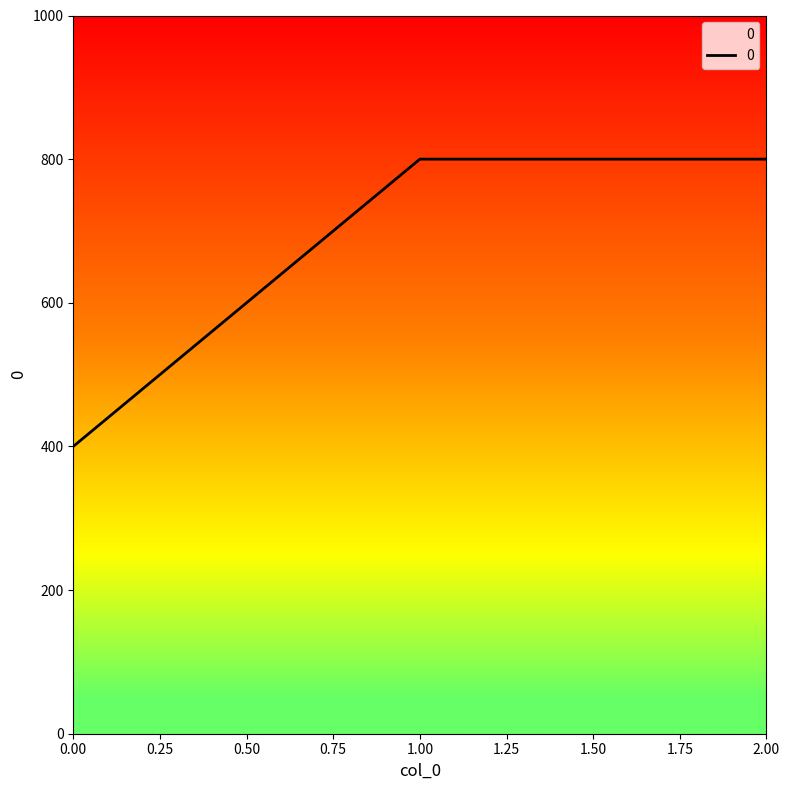

What is the change in value from 0.00 to 1.00?

+400